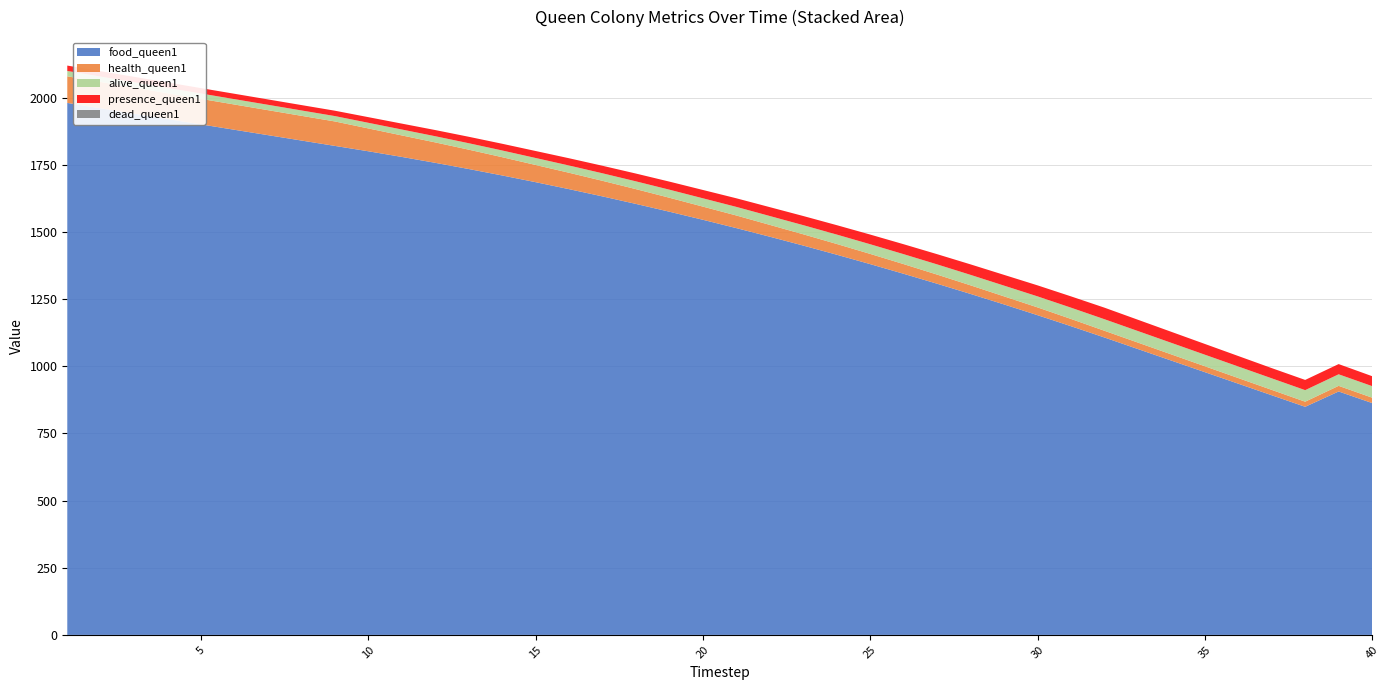

Reading left to right, transcribe all the data shown in this chart.

food_queen1: 1980	1960	1940	1920	1900	1880	1860	1840	1820	1800	1779	1757	1734	1710	1685	1659	1632	1604	1575	1545	1514	1482	1449	1415	1380	1344	1307	1269	1230	1190	1149	1107	1064	1021	978	935	892	849	906	863
health_queen1: 99	98	97	96	95	94	93	92	91	85	80	76	72	68	64	61	58	55	52	49	47	44	42	40	38	36	34	32	30	29	27	25	24	23	22	21	20	19	21	20
alive_queen1: 20	20	20	20	20	20	20	20	20	21	22	23	24	25	26	27	28	29	30	31	32	33	34	35	36	37	38	39	40	41	42	43	43	43	43	43	43	43	43	43
presence_queen1: 20	20	20	20	20	20	20	20	20	21	22	23	24	25	26	27	28	29	30	31	32	33	34	35	36	37	38	39	40	41	42	43	42	41	40	39	38	38	38	37
dead_queen1: 0	0	0	0	0	0	0	0	0	0	0	0	0	0	0	0	0	0	0	0	0	0	0	0	0	0	0	0	0	0	0	0	0	0	0	0	0	0	0	0